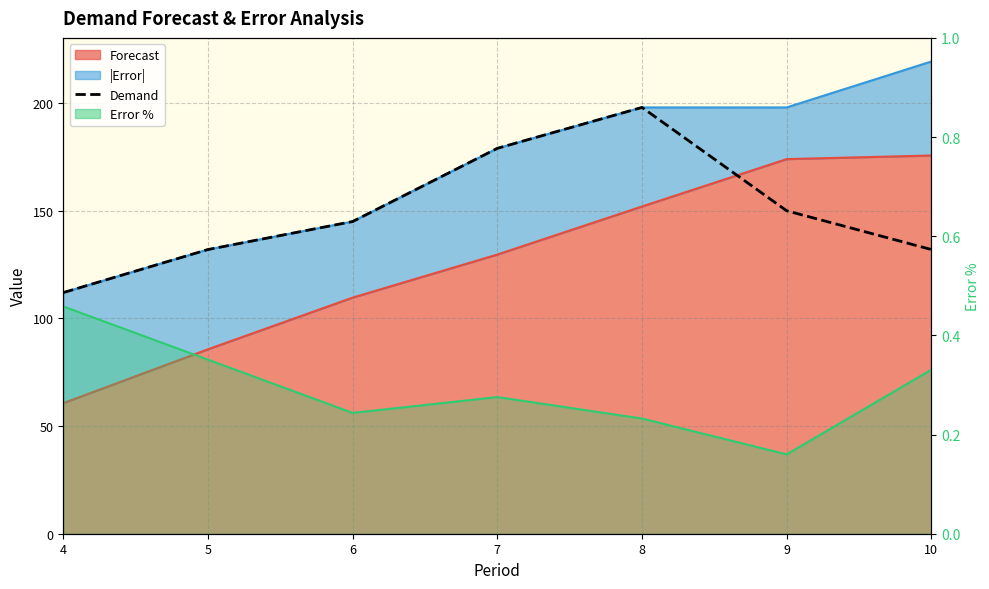

What is the minimum value shown in the chart?

112